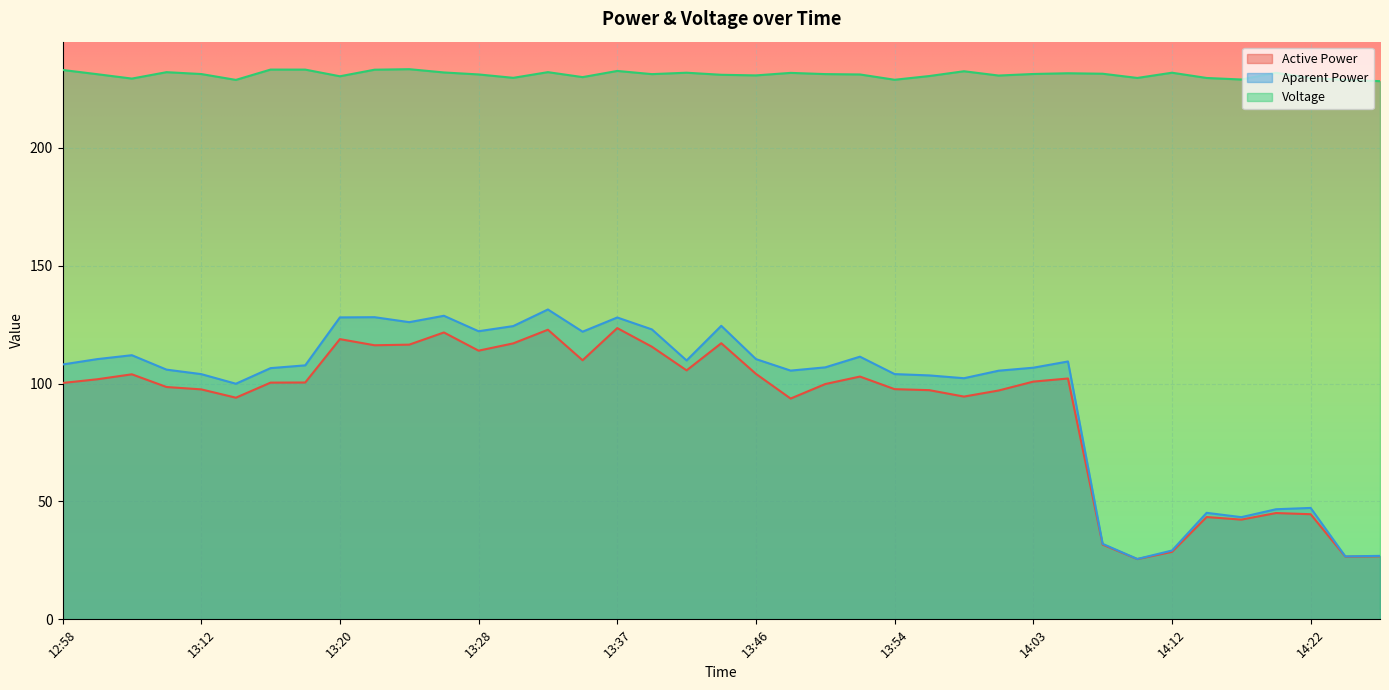

What value does the Voltage series have at 13:28?

231.2